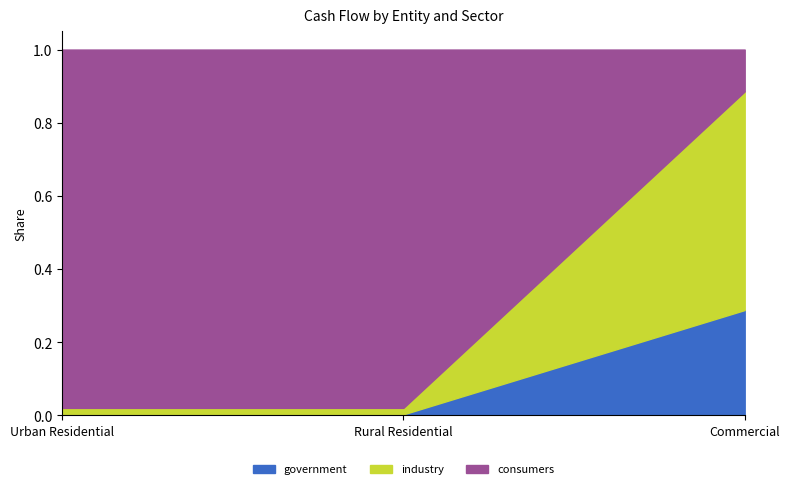

The value of industry at Commercial is 0.6. True or false?

True